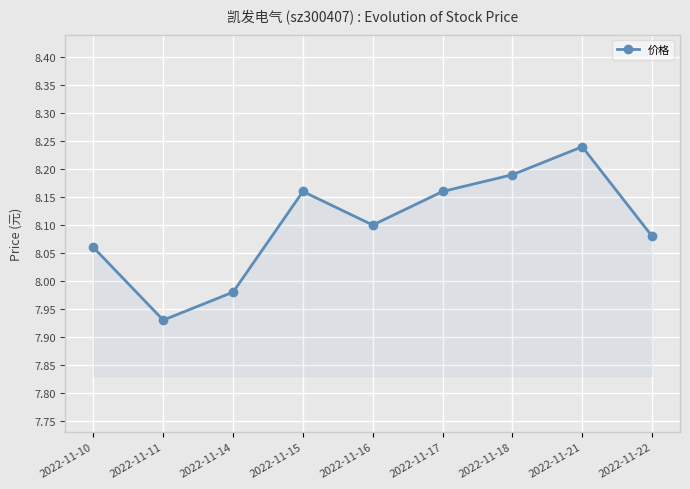

What is the sum of the values at 2022-11-16 and 2022-11-15?

16.3